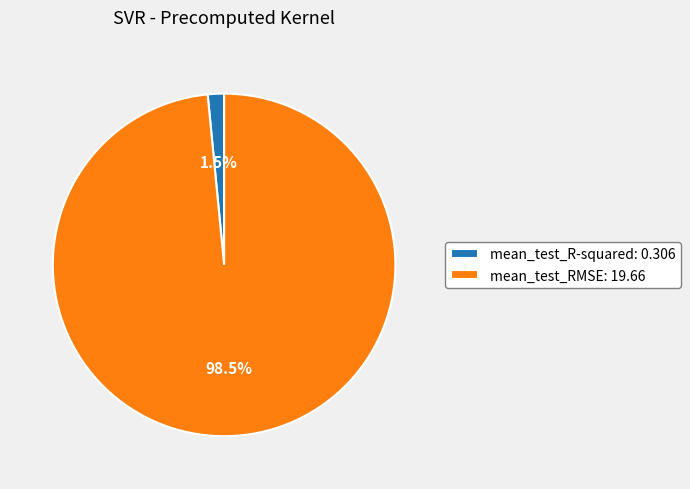

How many segments does this pie chart have?

2